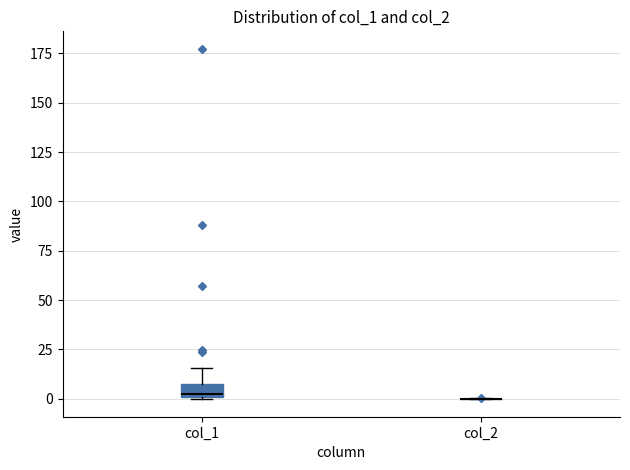

Which box is the tallest, from its lower edge to its upper edge?

col_1